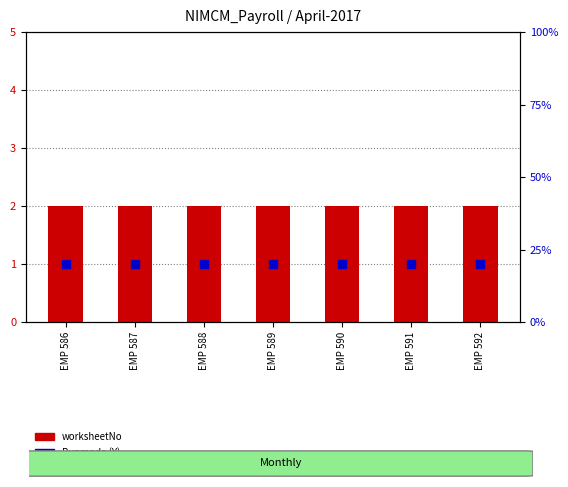

Which series reaches the maximum Y coordinate?

worksheetNo